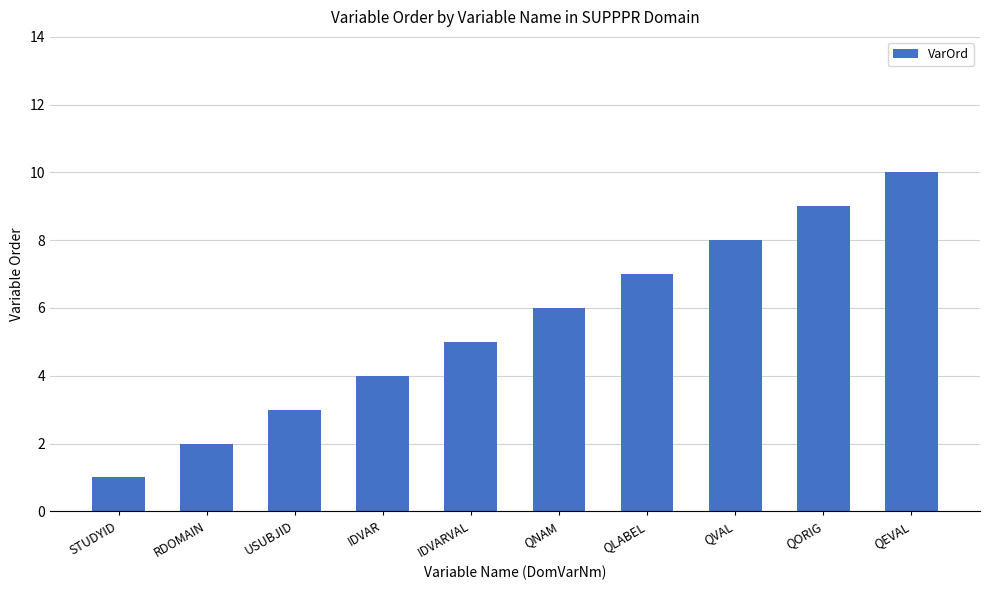

Which has a higher value, USUBJID or QNAM?

QNAM